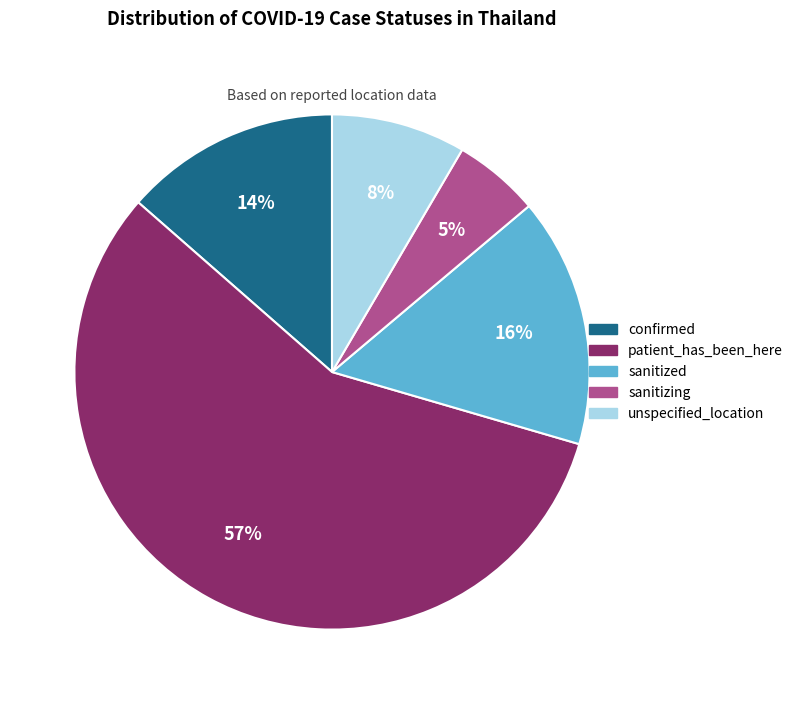

Is there any slice that represents more than half of the pie?

Yes